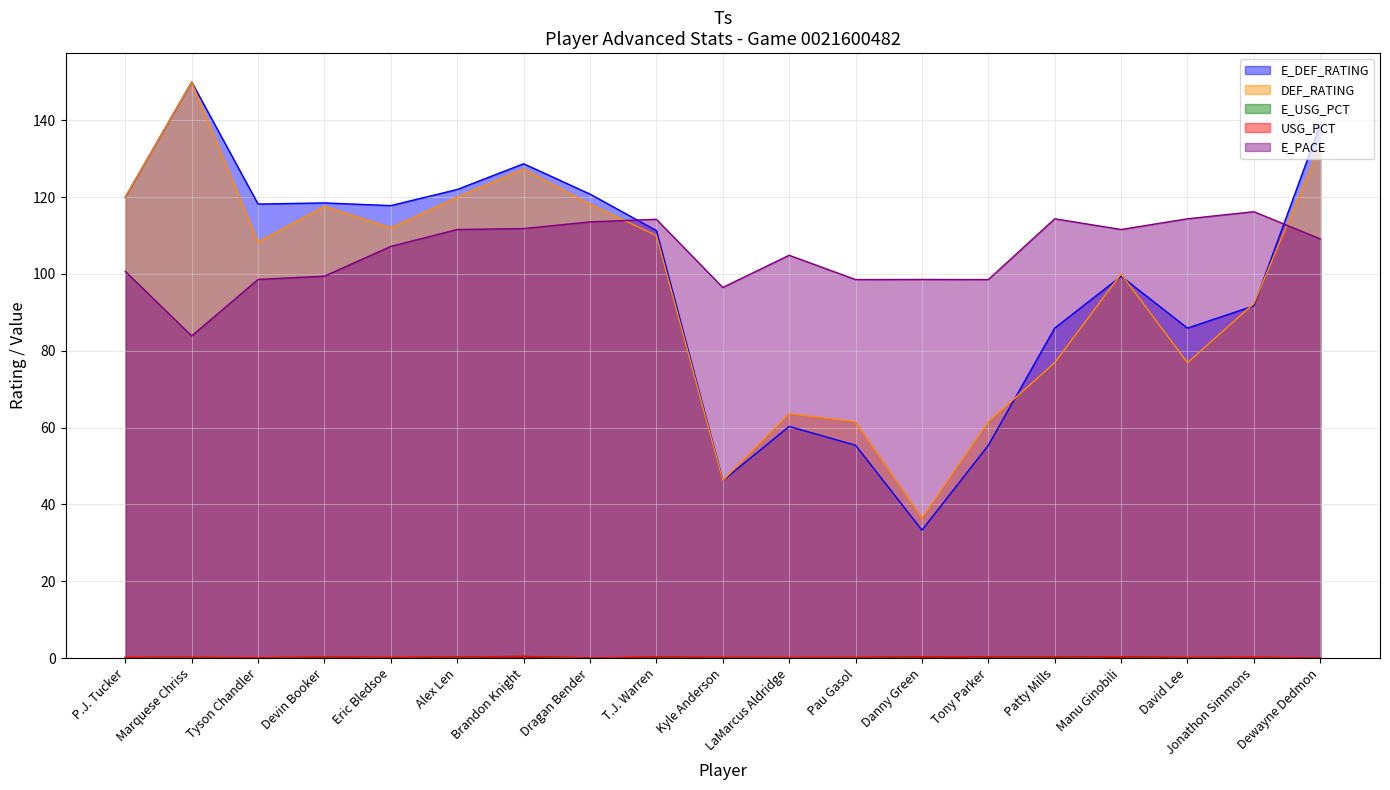

Which series changed the most between P.J. Tucker and Marquese Chriss?

E_DEF_RATING